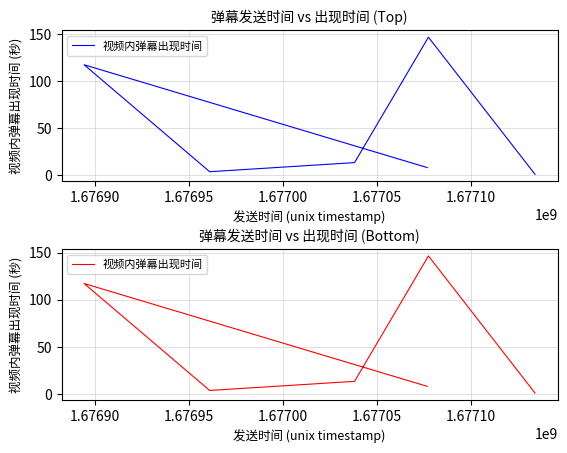

What is the difference between the maximum and minimum values?

145.4